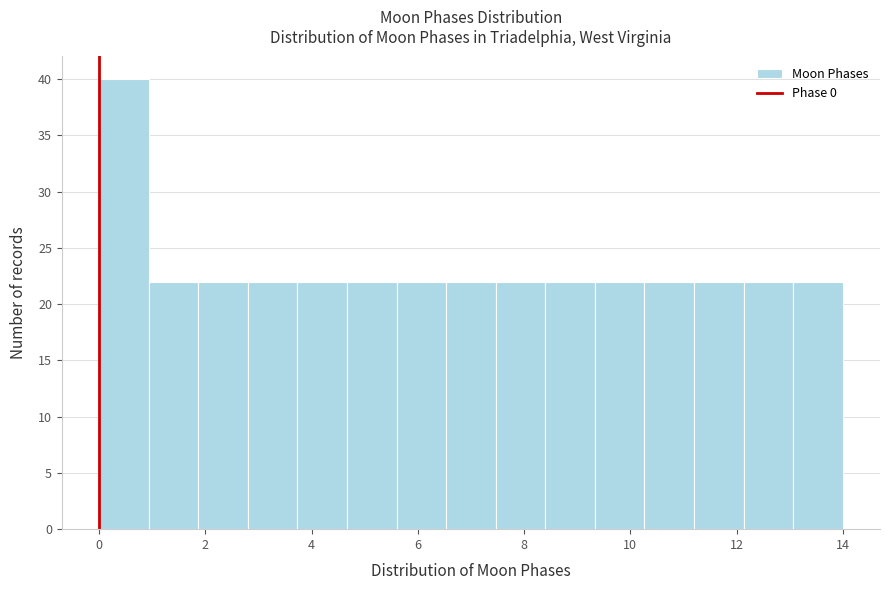

Reading left to right, transcribe this chart: for each bar, give the range it covers on the x-axis and its height. Neither the bar edges nor the heights are printed on the chart, so give them approximately, as read against the axes.

0.0 to 1.0: 40
1.0 to 1.8: 22
1.8 to 2.8: 22
2.8 to 3.8: 22
3.8 to 4.6: 22
4.6 to 5.6: 22
5.6 to 6.6: 22
6.6 to 7.4: 22
7.4 to 8.4: 22
8.4 to 9.4: 22
9.4 to 10.2: 22
10.2 to 11.2: 22
11.2 to 12.2: 22
12.2 to 13.0: 22
13.0 to 14.0: 22